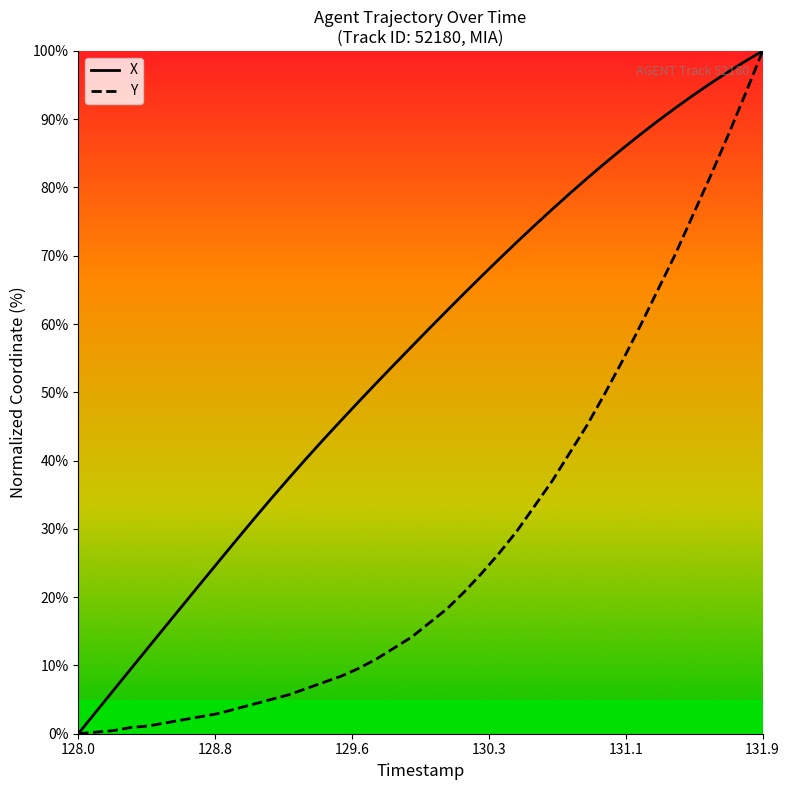

Rank the series by their average value, from highest to lowest.

X, Y